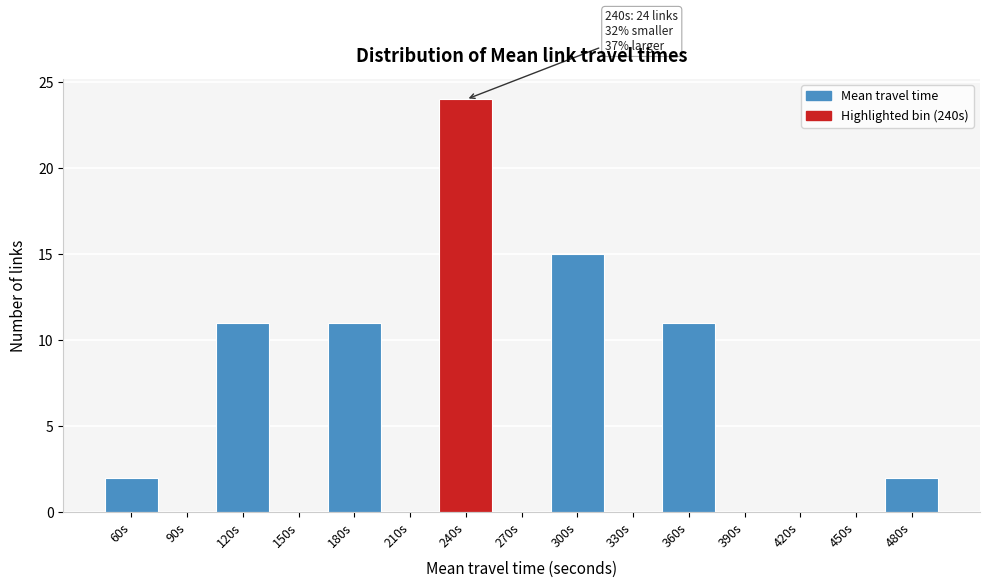

Reading left to right, what are all the values shown in this chart?

60s=2	90s=0	120s=11	150s=0	180s=11	210s=0	240s=24	270s=0	300s=15	330s=0	360s=11	390s=0	420s=0	450s=0	480s=2